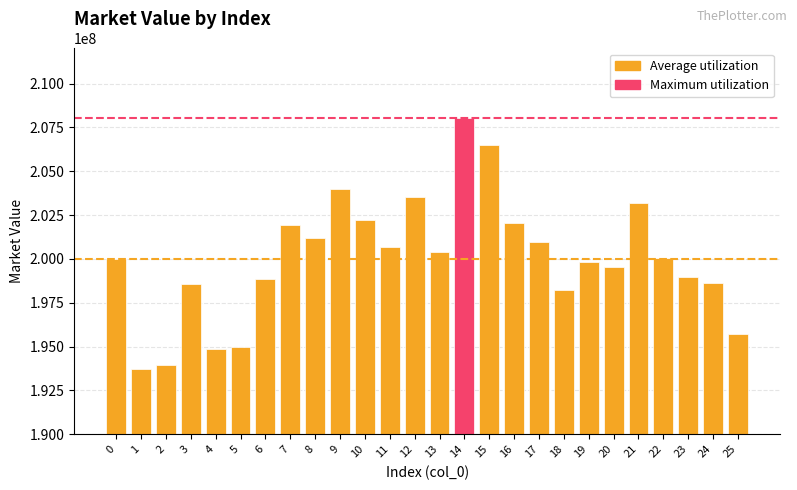

What is the change in value from 0 to 25?

-4267748.5